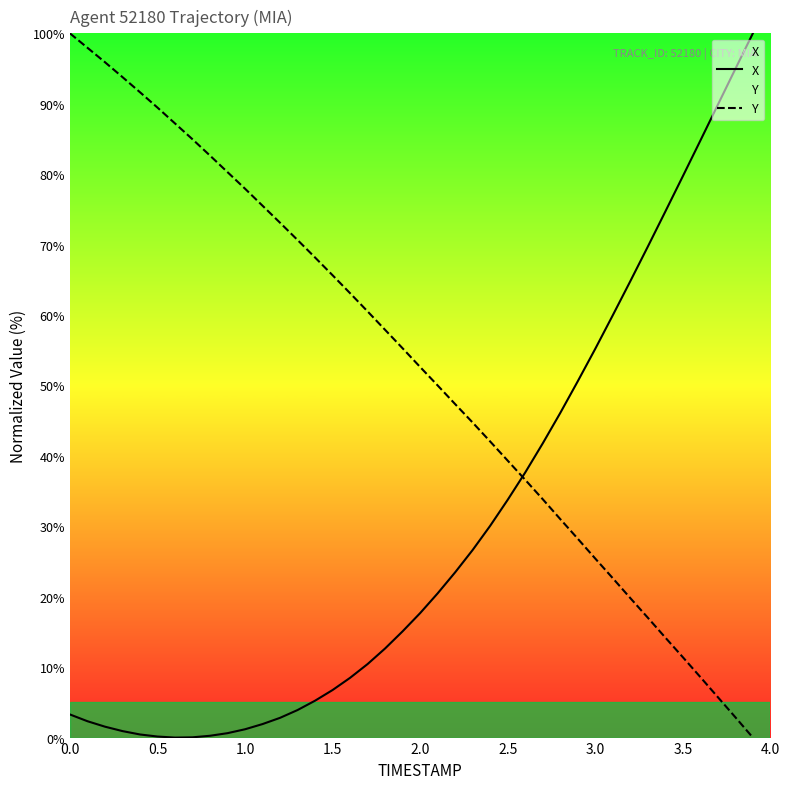

Which series has the widest spread of values?

X